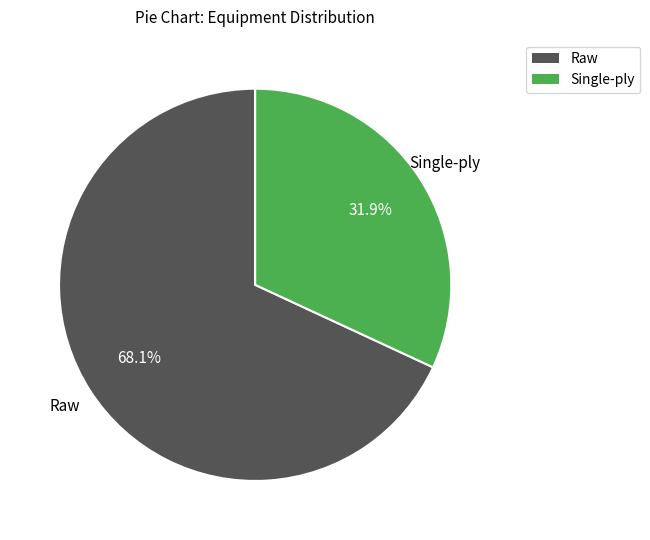

Is there any slice that represents more than half of the pie?

Yes